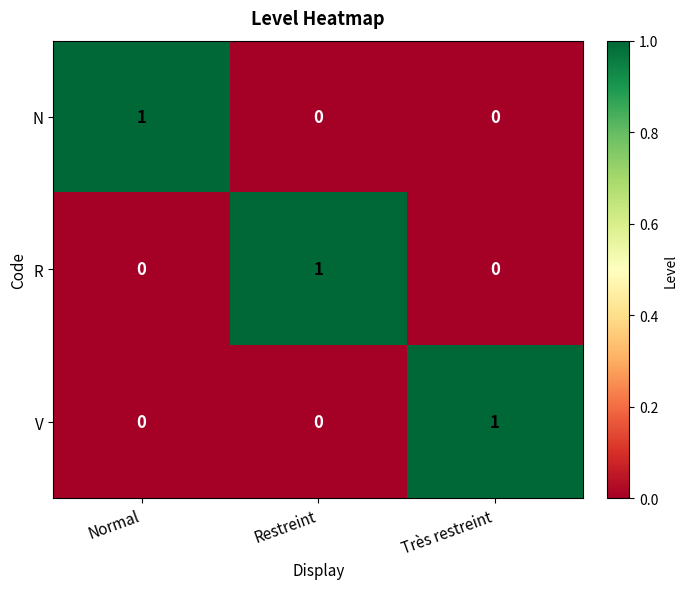

What is the greatest value displayed?

1